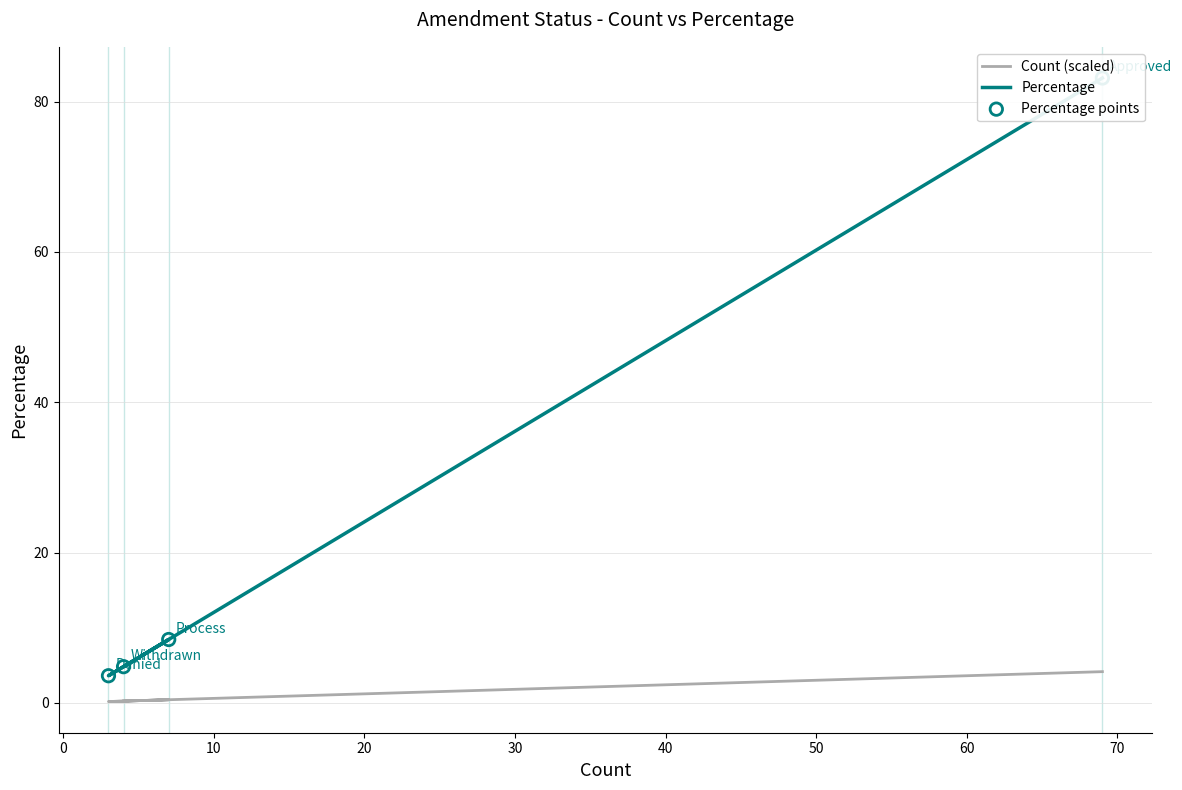

Which series has the largest total across all categories?

Percentage